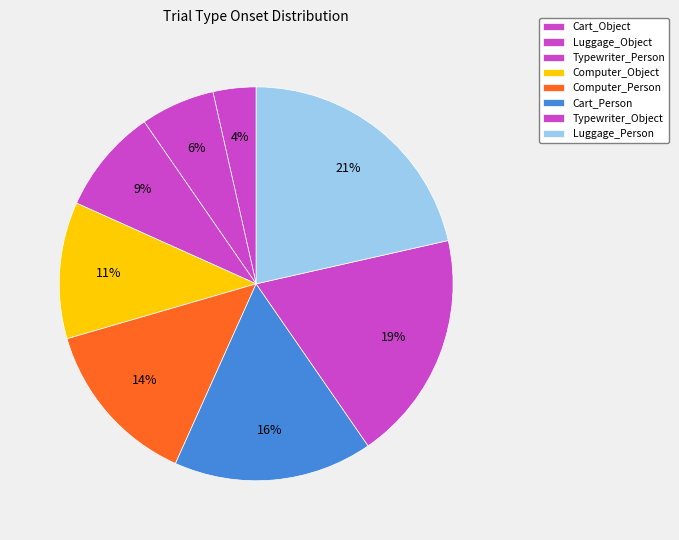

What percentage do Luggage_Person and Typewriter_Object together represent?

40.4%